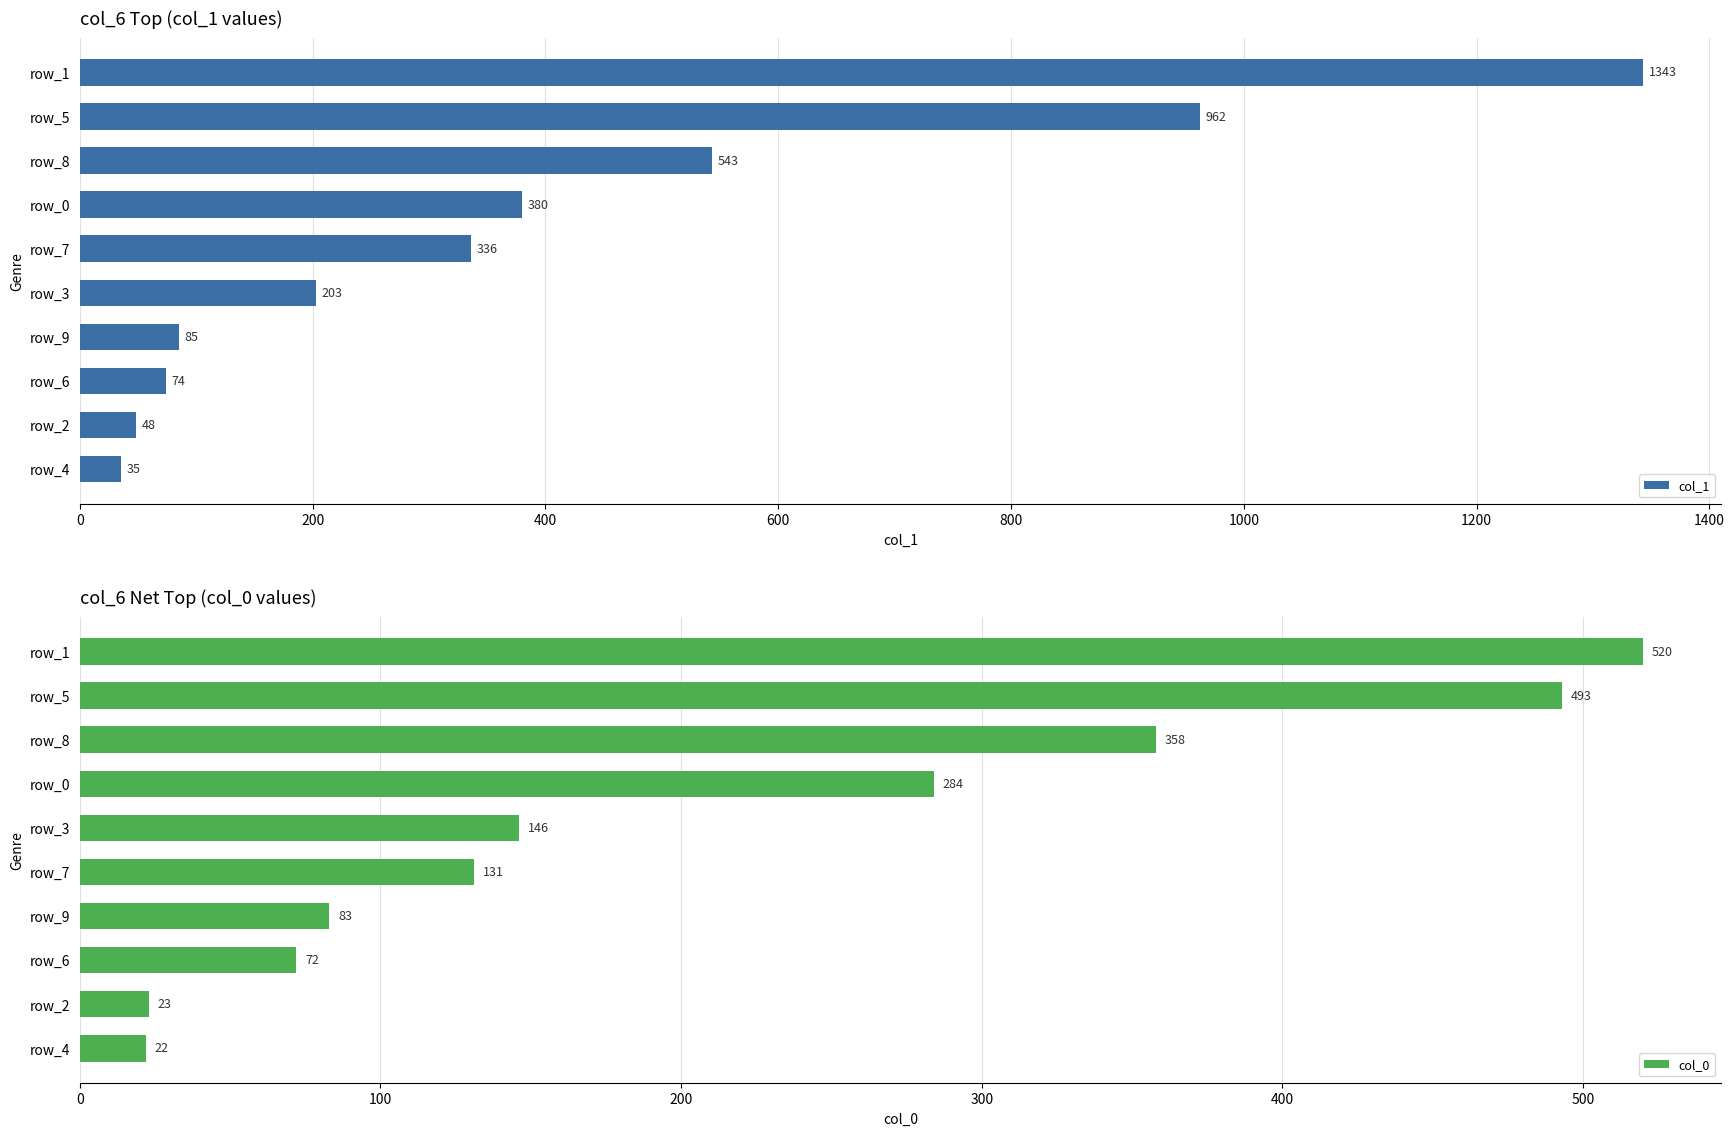

Is it true that col_1 equals 336 at row_7?

True